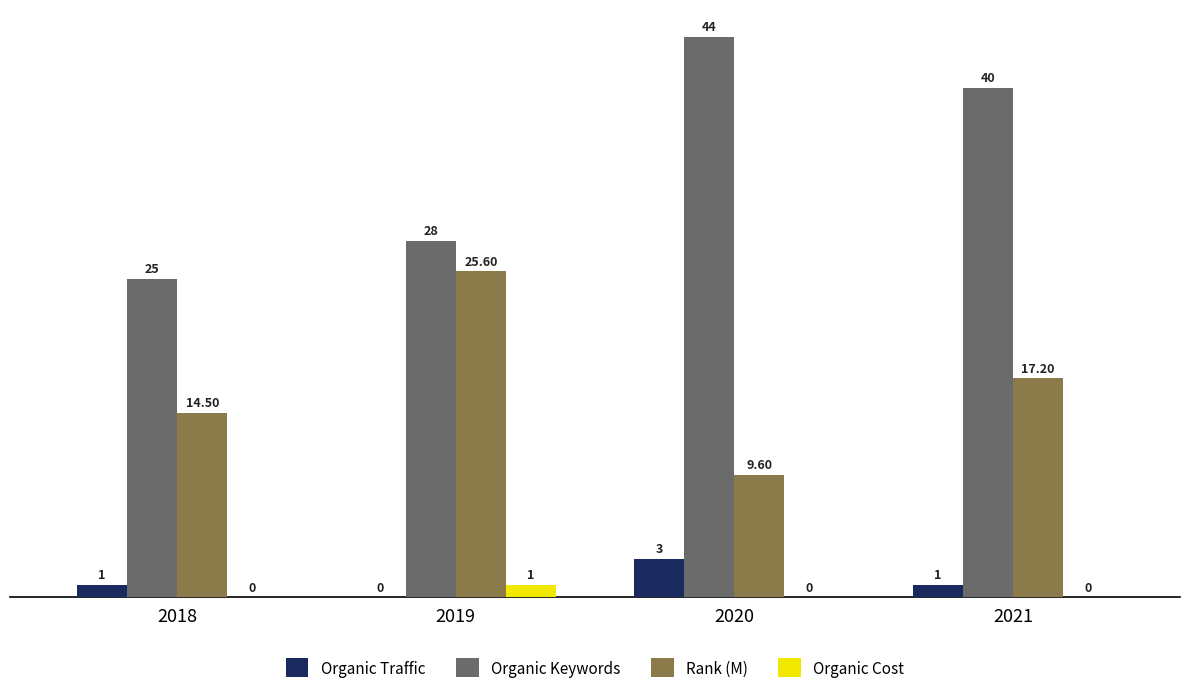

At which category is the sum across all series the highest?

2021